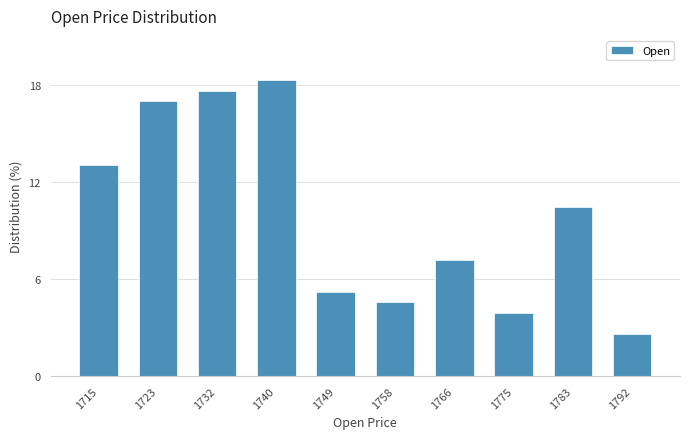

Reading left to right, transcribe all the data shown in this chart.

13.1	17.0	17.6	18.3	5.2	4.6	7.2	3.9	10.5	2.6